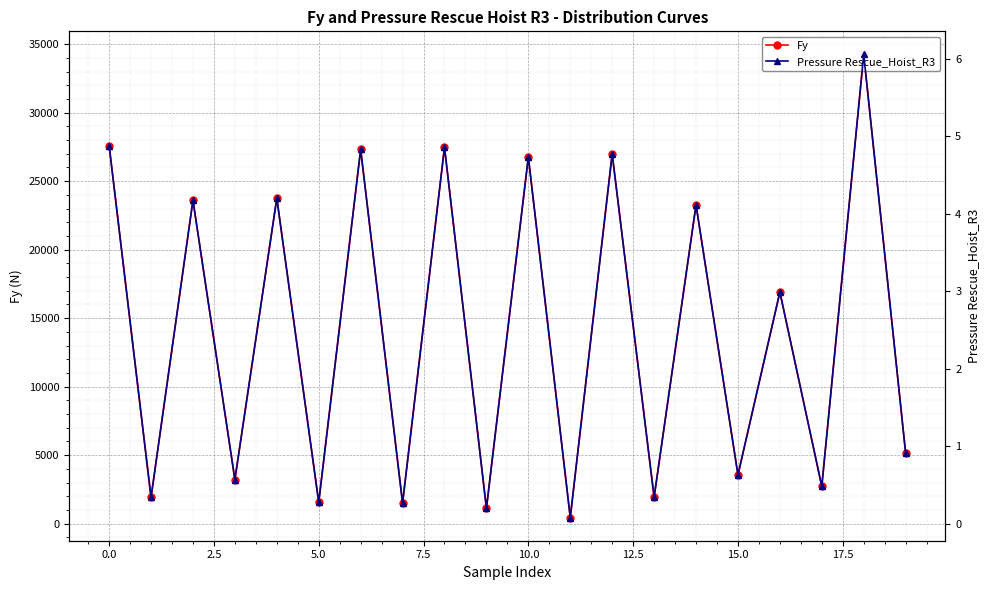

Where is Fy nearest to the value 17343?

16